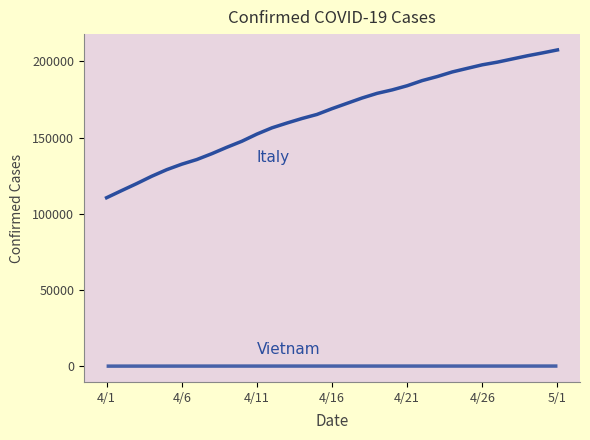

What is the greatest value displayed?

207428